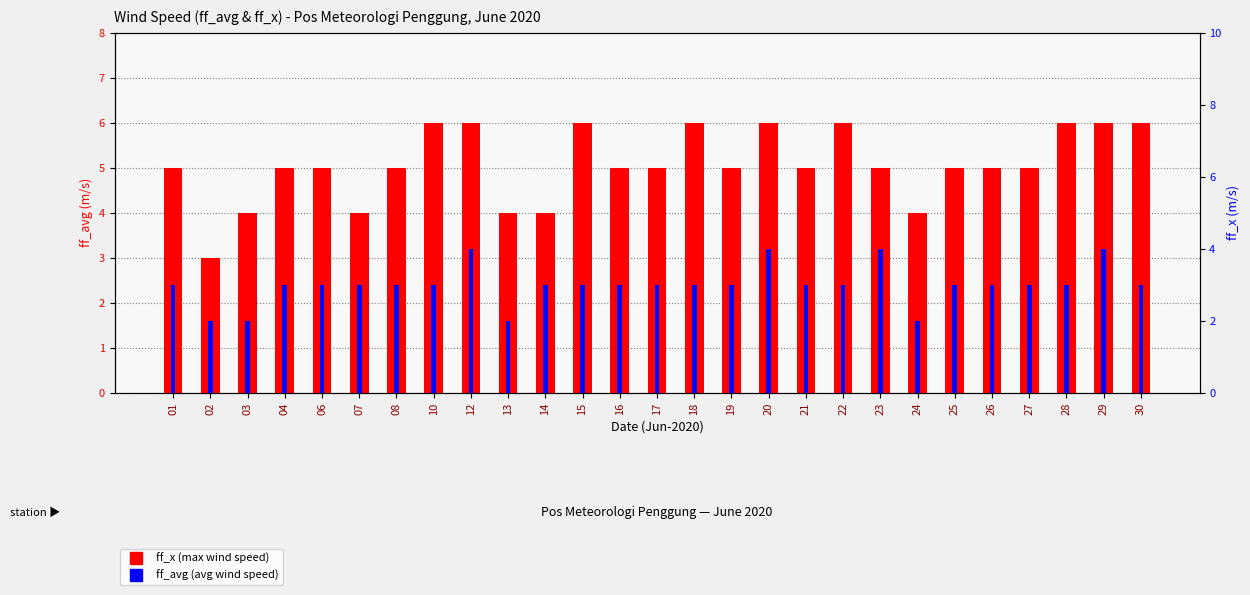

Which series changed the most between 14 and 18?

ff_x (max wind speed)